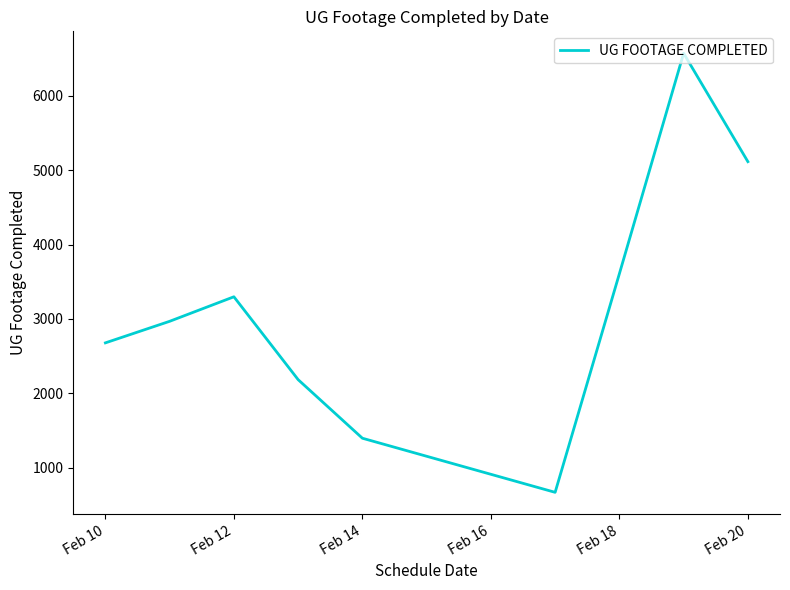

What is the difference between the maximum and minimum values?

5907